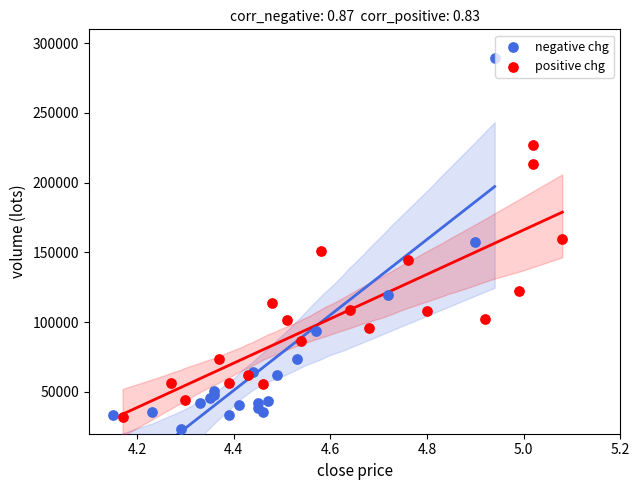

Which series reaches the maximum Y coordinate?

negative chg